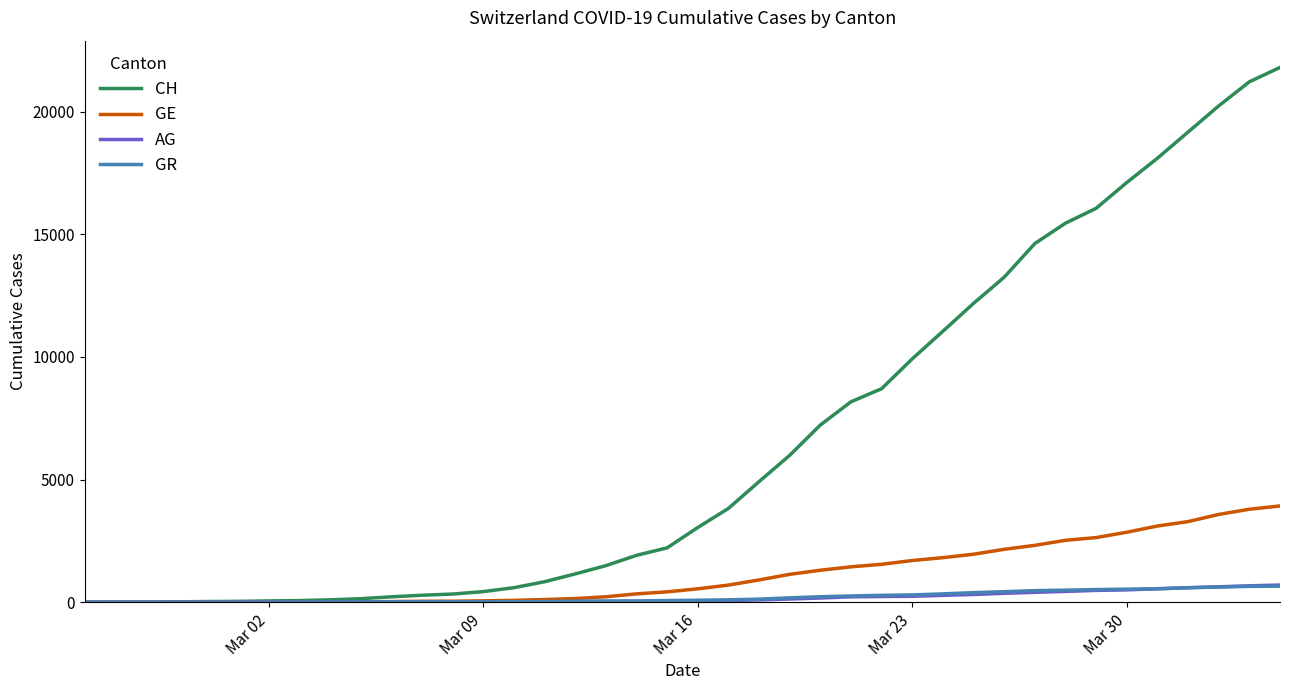

Which series has the widest spread of values?

CH